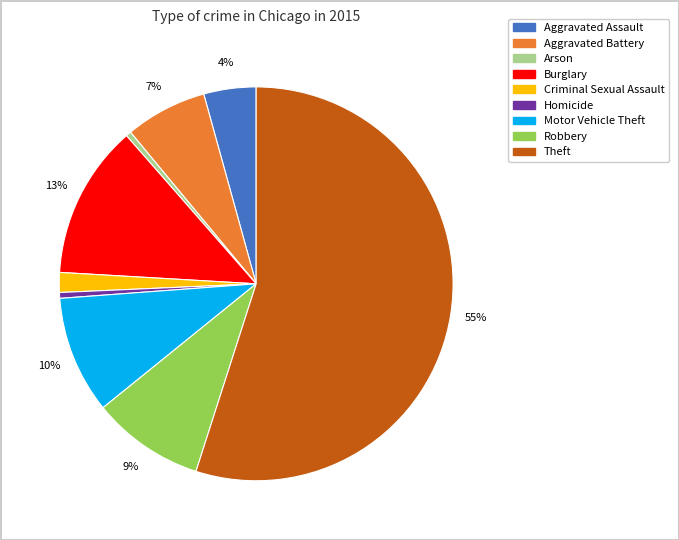

Is it true that Motor Vehicle Theft is 2% of the pie?

False